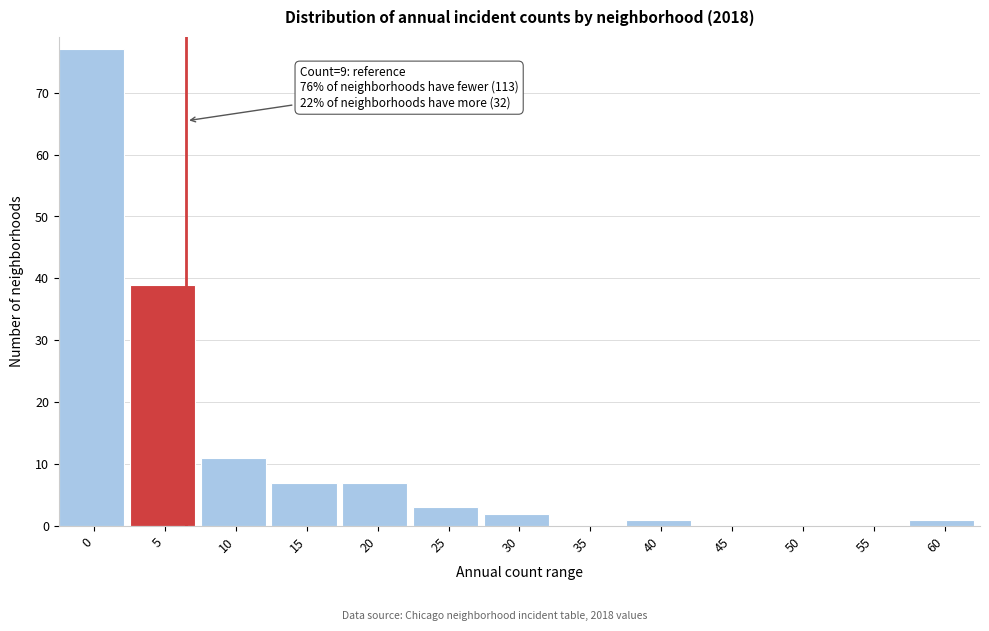

Reading left to right, list all the values displayed in this chart.

0=77	5=39	10=11	15=7	20=7	25=3	30=2	35=0	40=1	45=0	50=0	55=0	60=1